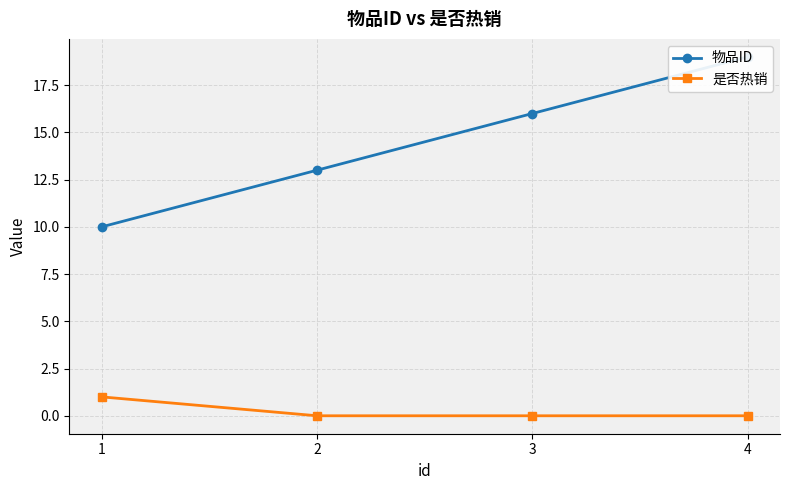

True or false: 物品ID and 是否热销 intersect in this chart.

False